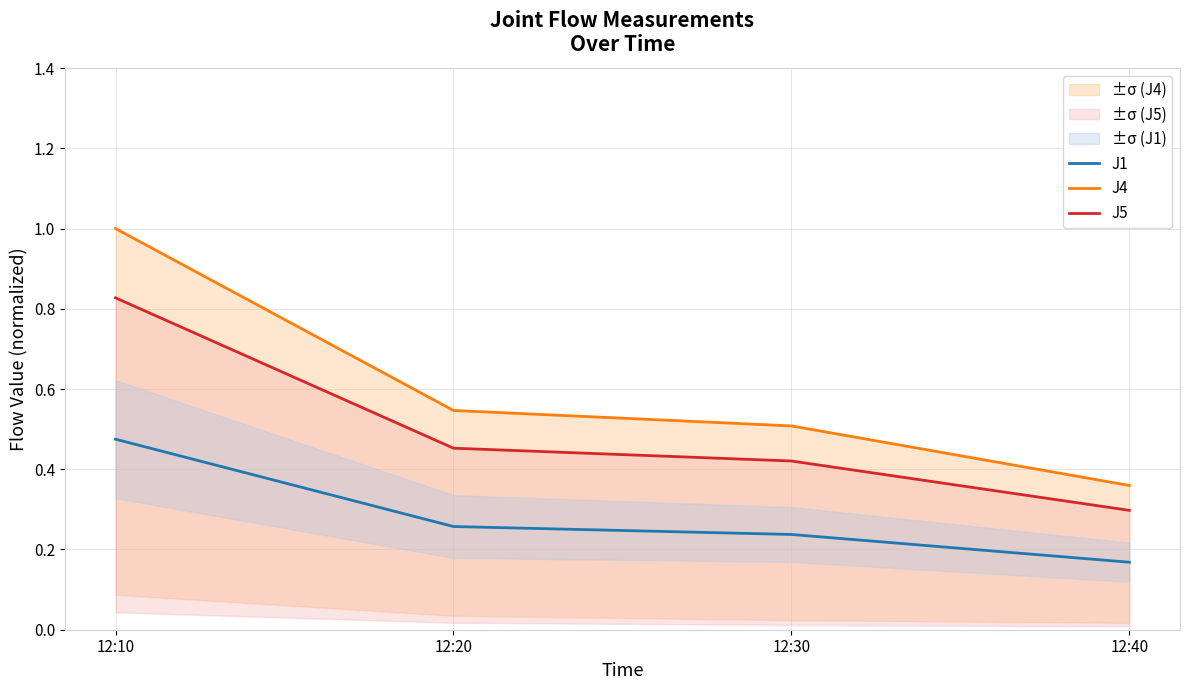

Where is J1 nearest to the value 0?

12:40